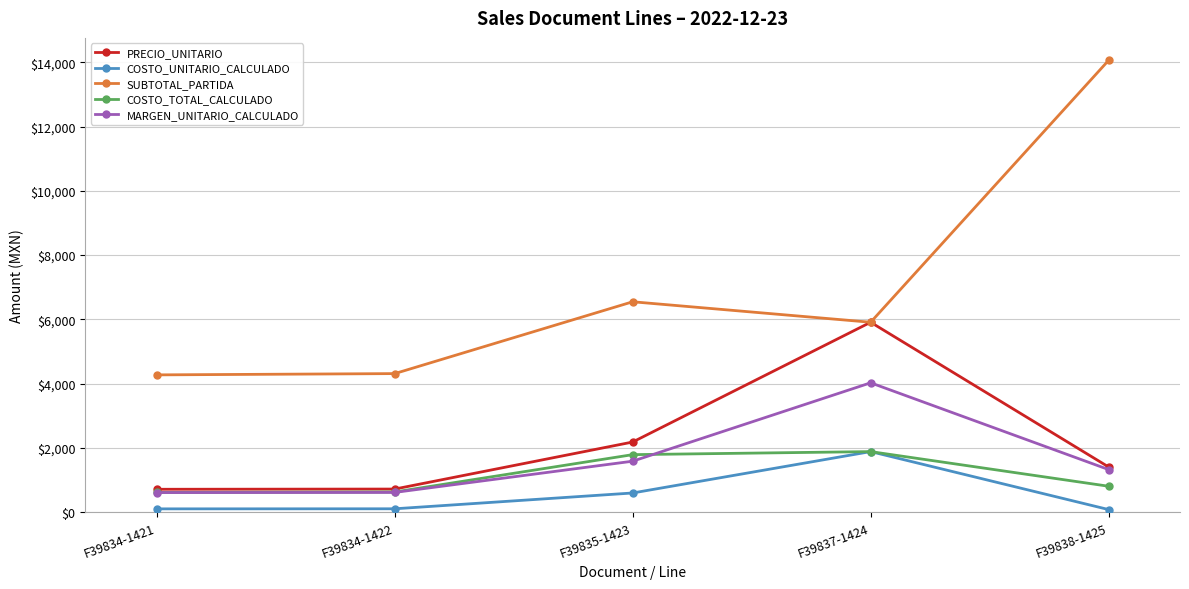

The MARGEN_UNITARIO_CALCULADO series shows 123.8 at F39834-1421. True or false?

False